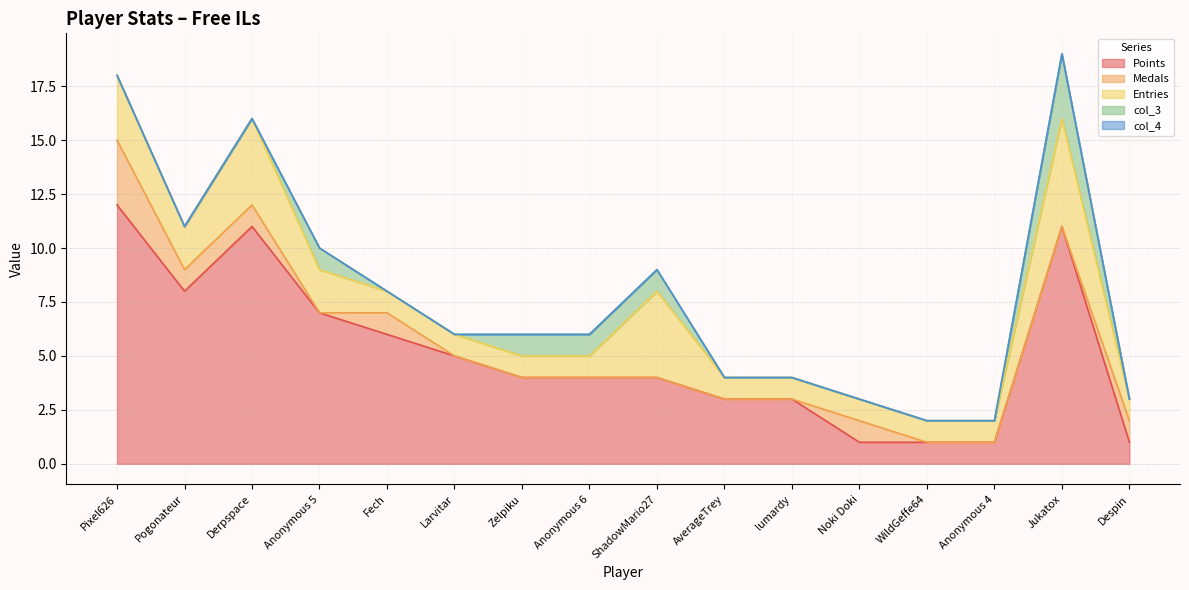

What position from the left is Anonymous 4?

14